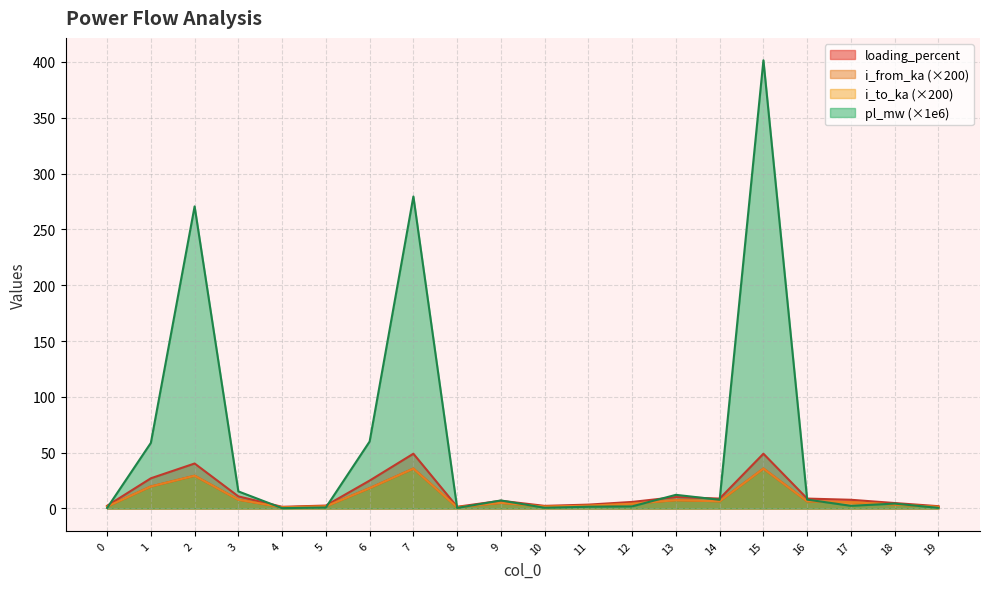

At how many categories does at least one series exceed 114?

3